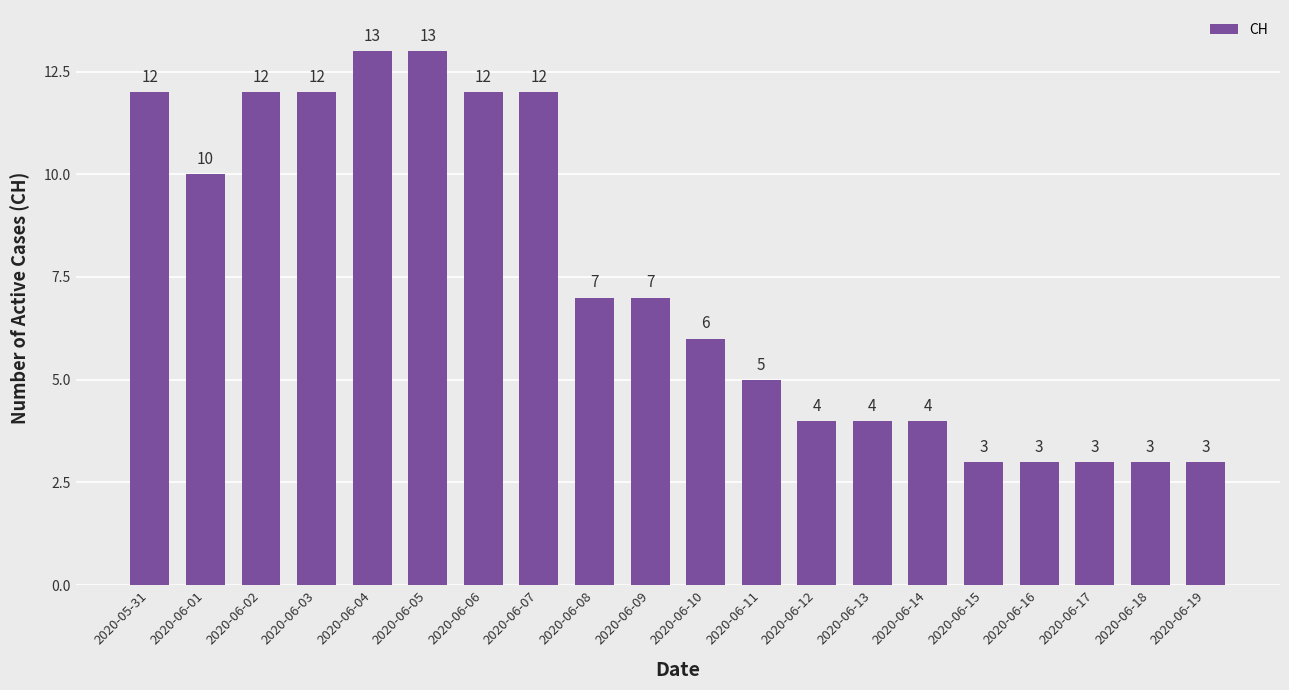

What is the value of the 13th bar from the left?

4